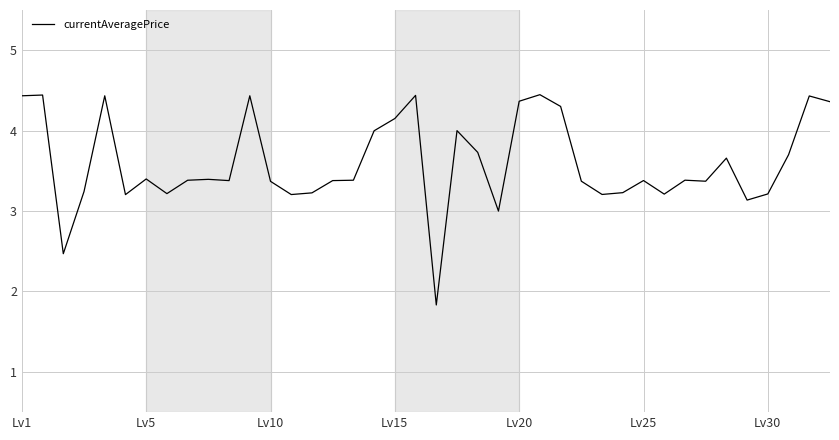

What is the minimum value shown in the chart?

1.8